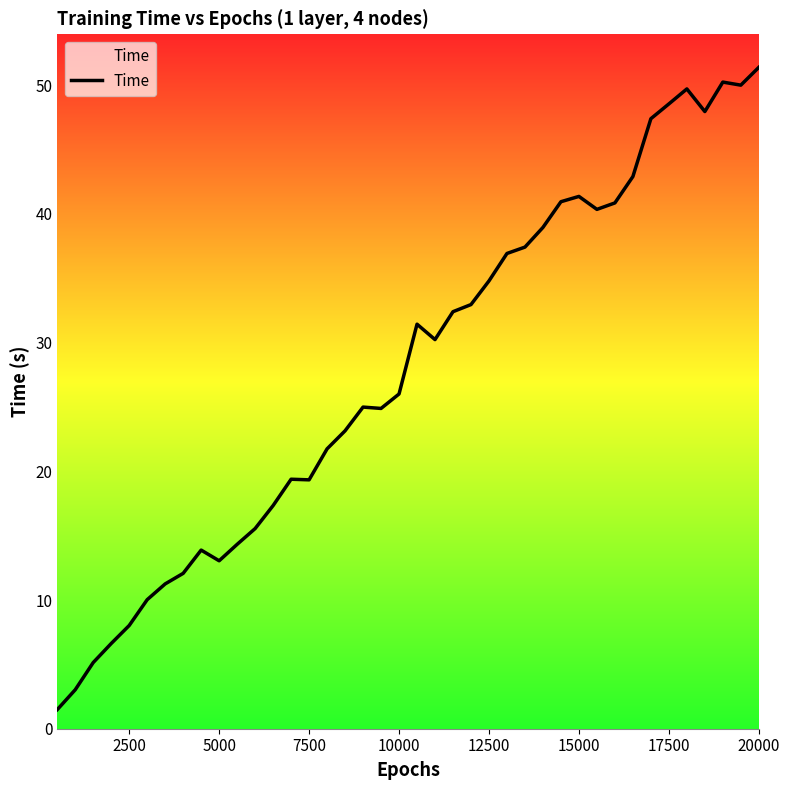

What is the maximum value shown in the chart?

51.4